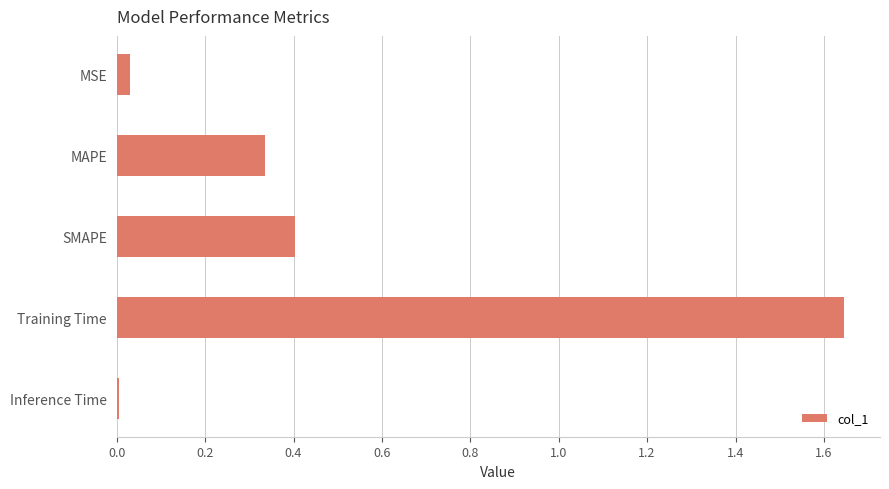

Rank the categories by value from highest to lowest.

Training Time, SMAPE, MAPE, MSE, Inference Time